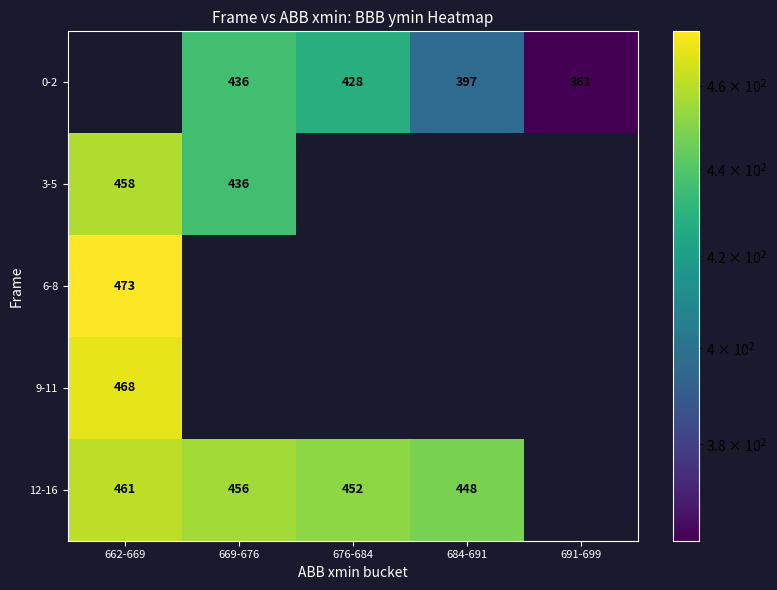

Is it true that 3-5 equals 154 at 662-669?

False